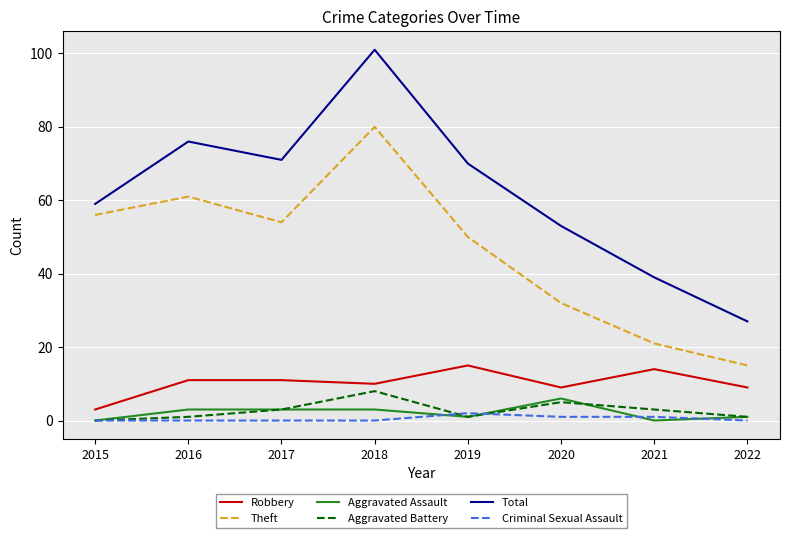

Reading right to left, list all the values displayed in this chart.

Robbery: 2022=9	2021=14	2020=9	2019=15	2018=10	2017=11	2016=11	2015=3
Theft: 2022=15	2021=21	2020=32	2019=50	2018=80	2017=54	2016=61	2015=56
Aggravated Assault: 2022=1	2021=0	2020=6	2019=1	2018=3	2017=3	2016=3	2015=0
Aggravated Battery: 2022=1	2021=3	2020=5	2019=1	2018=8	2017=3	2016=1	2015=0
Total: 2022=27	2021=39	2020=53	2019=70	2018=101	2017=71	2016=76	2015=59
Criminal Sexual Assault: 2022=0	2021=1	2020=1	2019=2	2018=0	2017=0	2016=0	2015=0